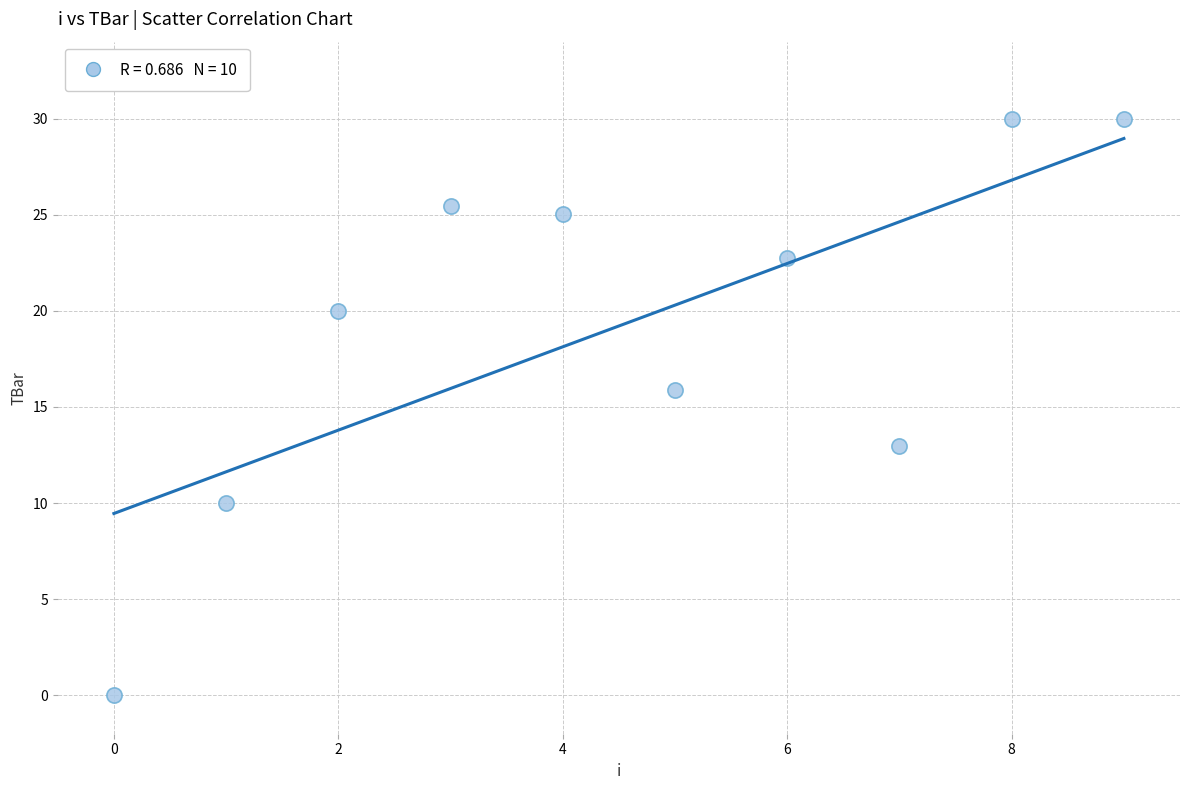

What is the range of Y values (max minus min)?

30.0